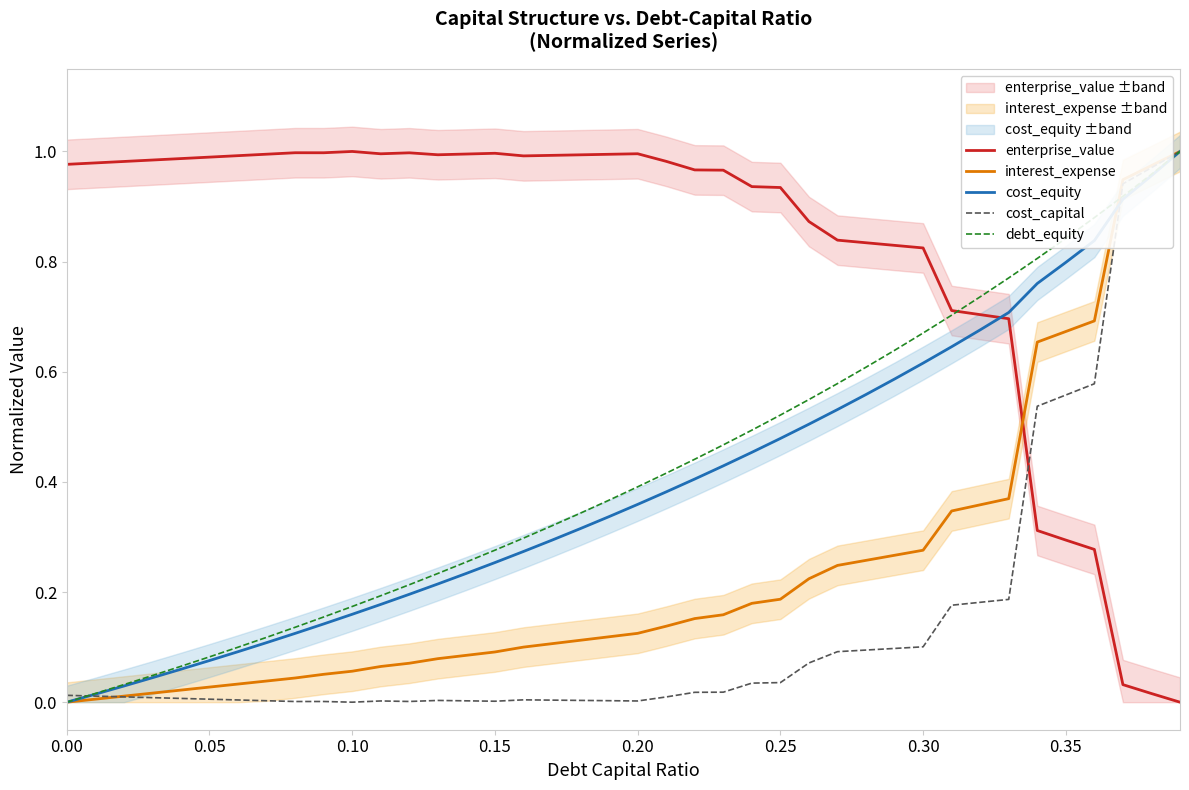

What is the average value of the enterprise_value series?

0.8